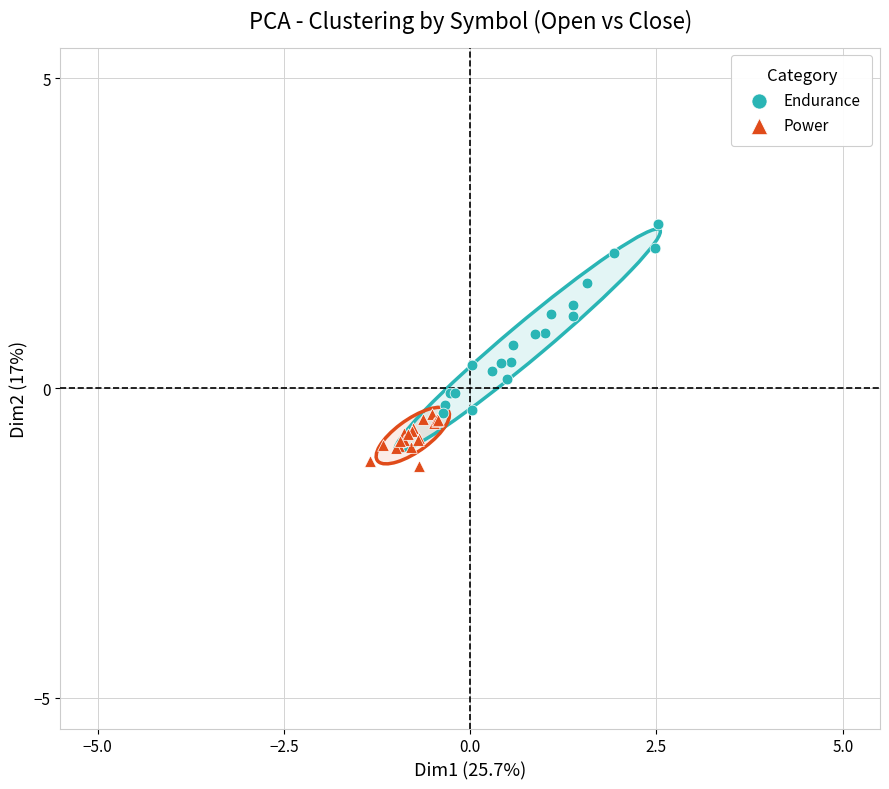

Which series contains the highest Y value?

Endurance